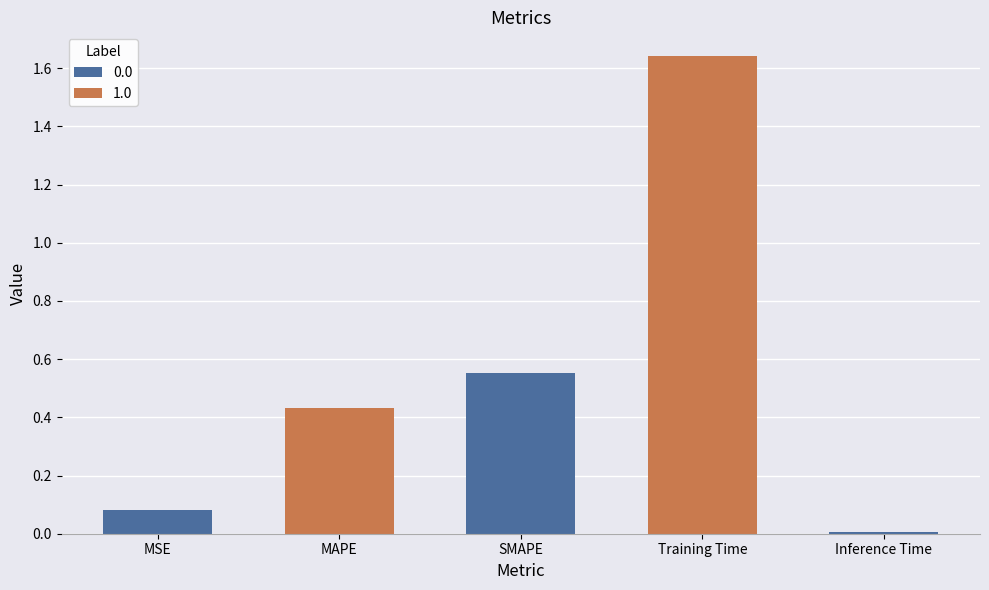

Rank the categories by value from highest to lowest.

Training Time, SMAPE, MAPE, MSE, Inference Time